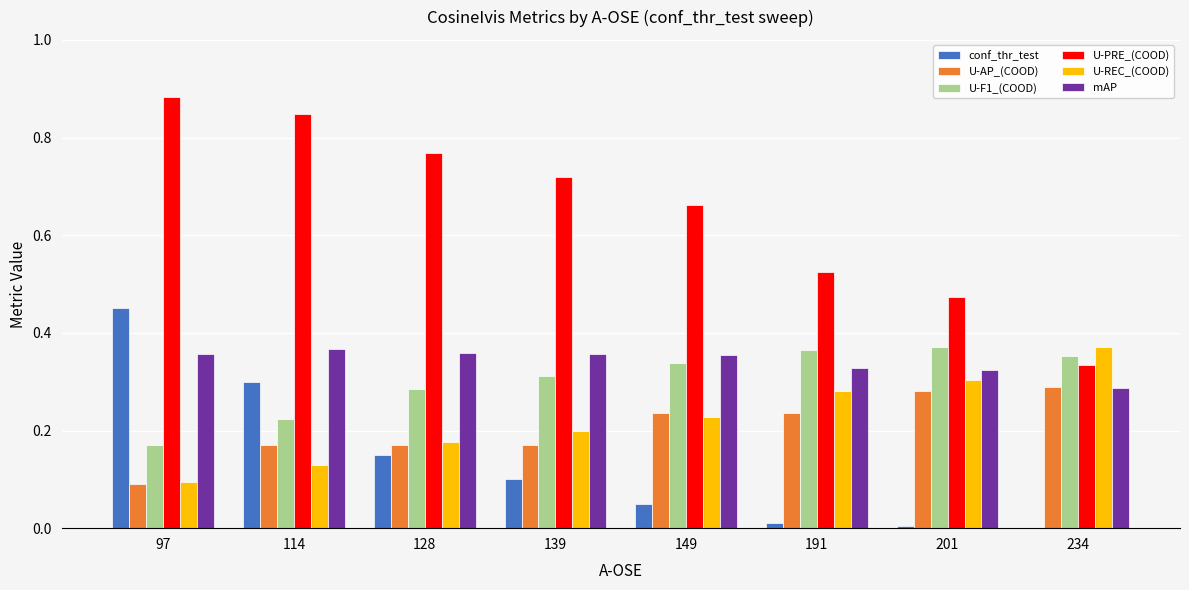

Which label corresponds to the largest value in the chart?

97